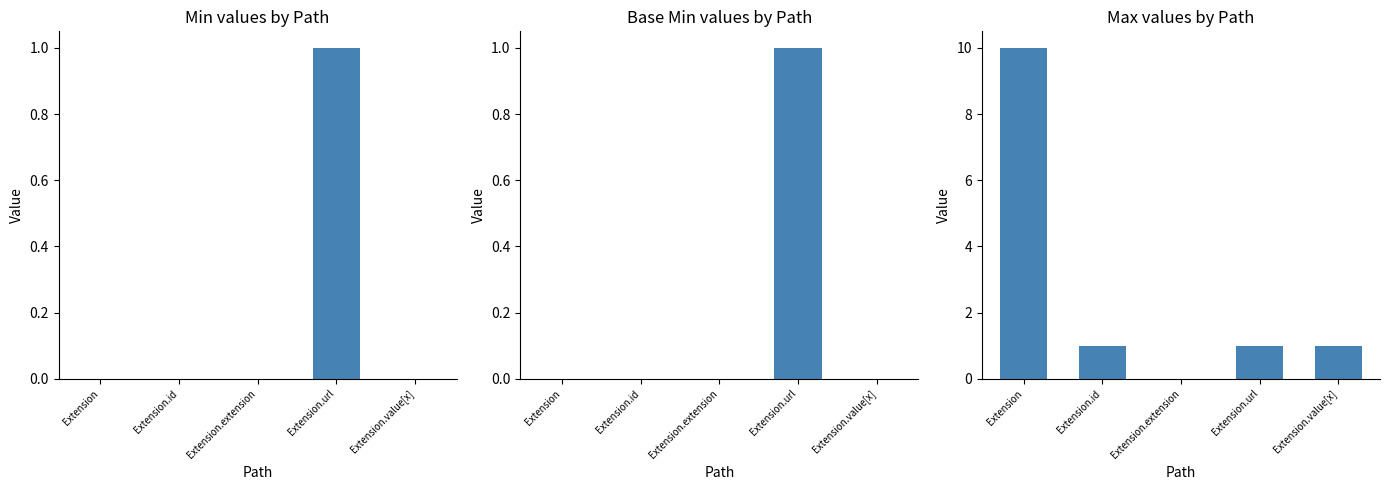

Which series changed the most between Extension and Extension.url?

Max